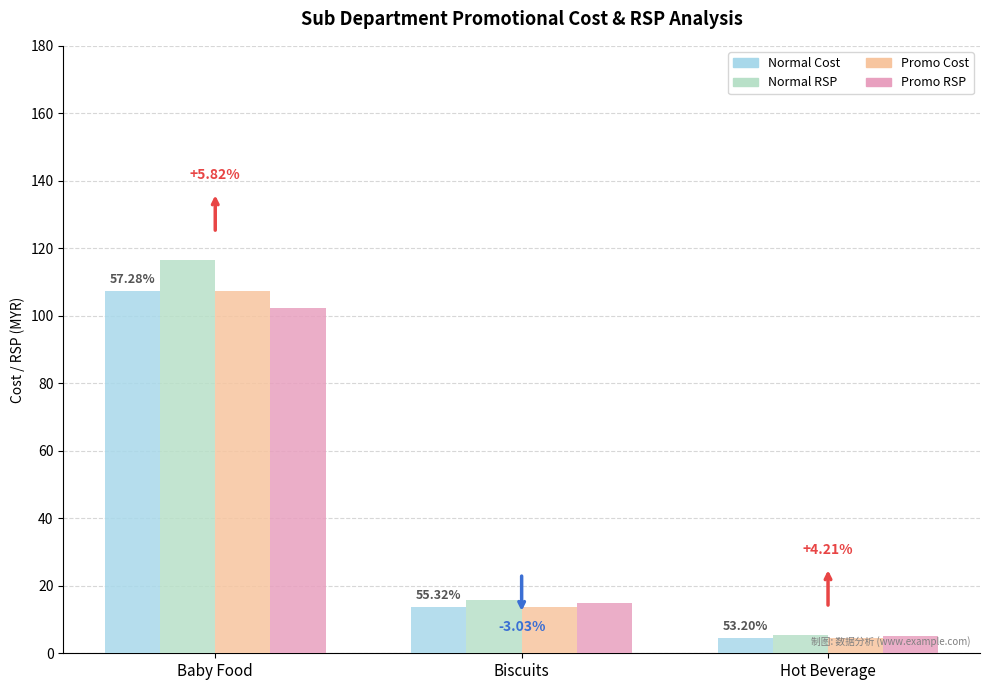

Are the bars grouped side by side (vs. stacked)?

Yes